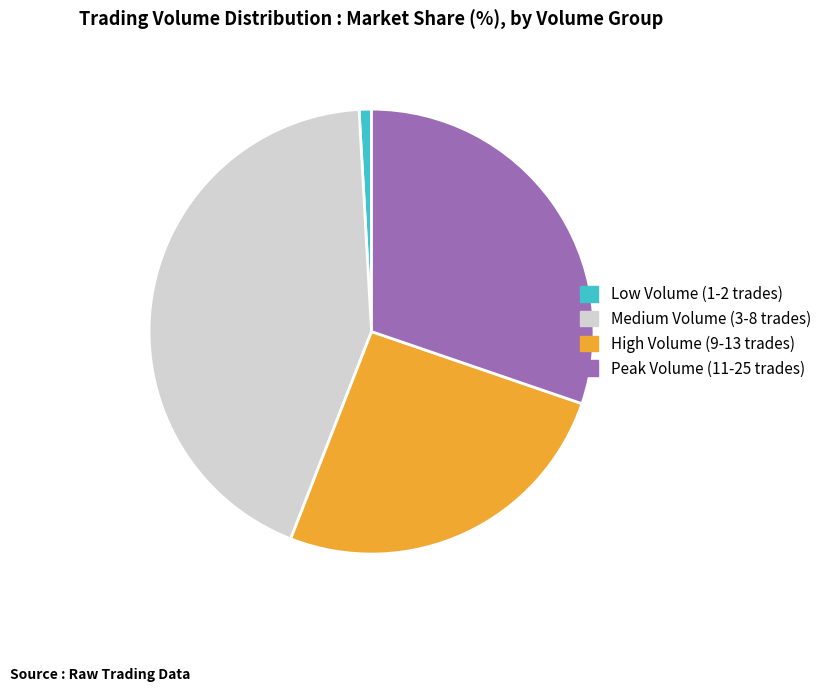

Rank the categories by value from highest to lowest.

Medium Volume (3-8 trades), Peak Volume (11-25 trades), High Volume (9-13 trades), Low Volume (1-2 trades)